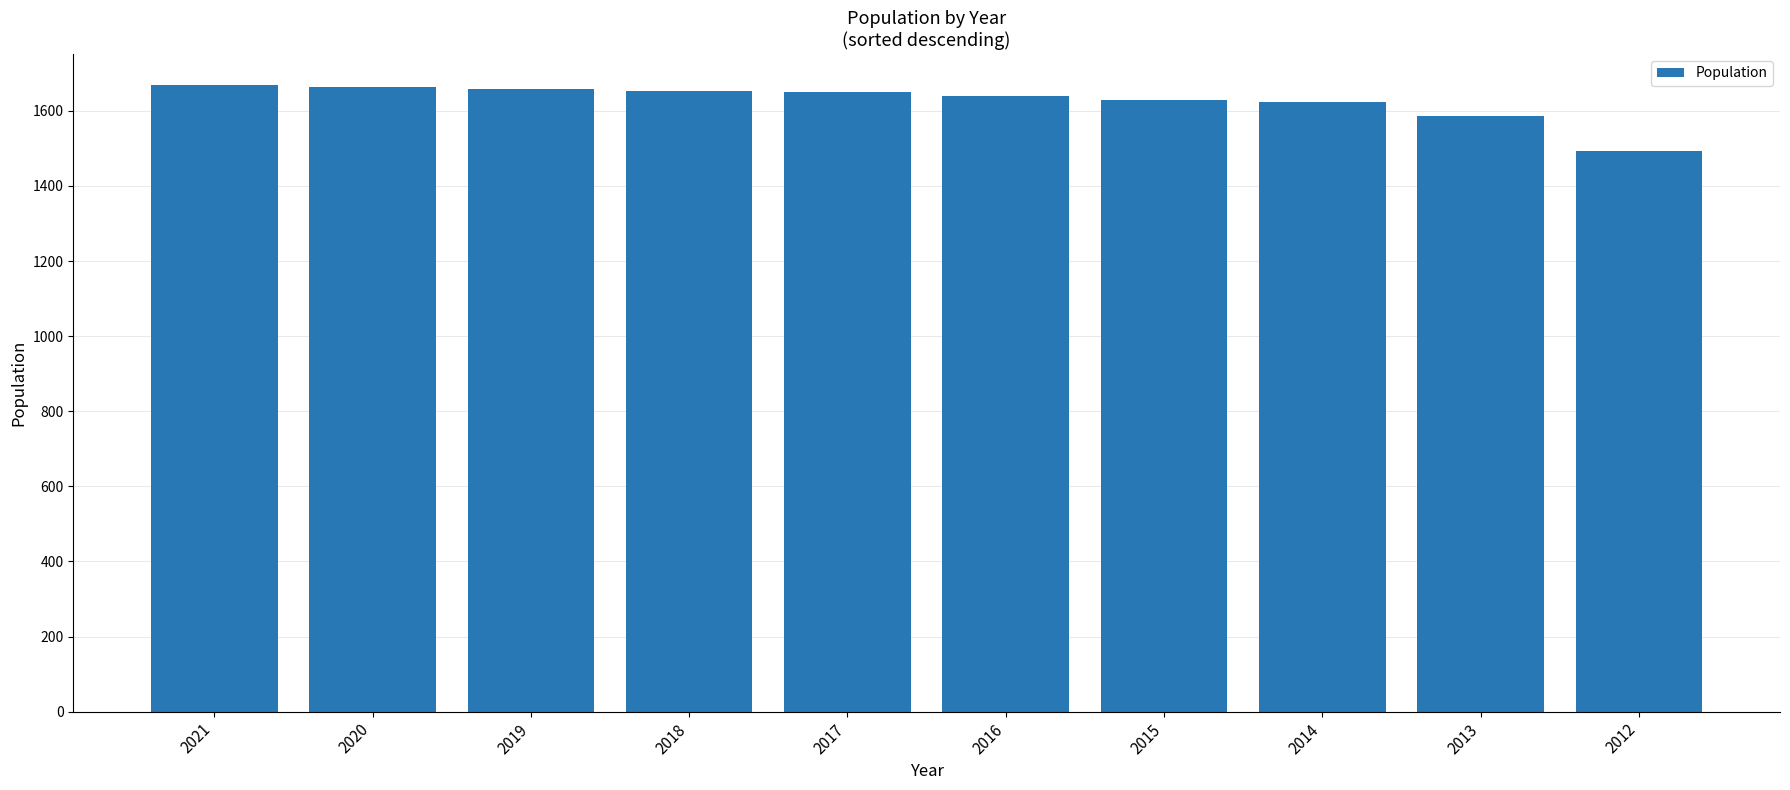

Approximately how many times larger is the value at 2021 compared to 2014?

1.0